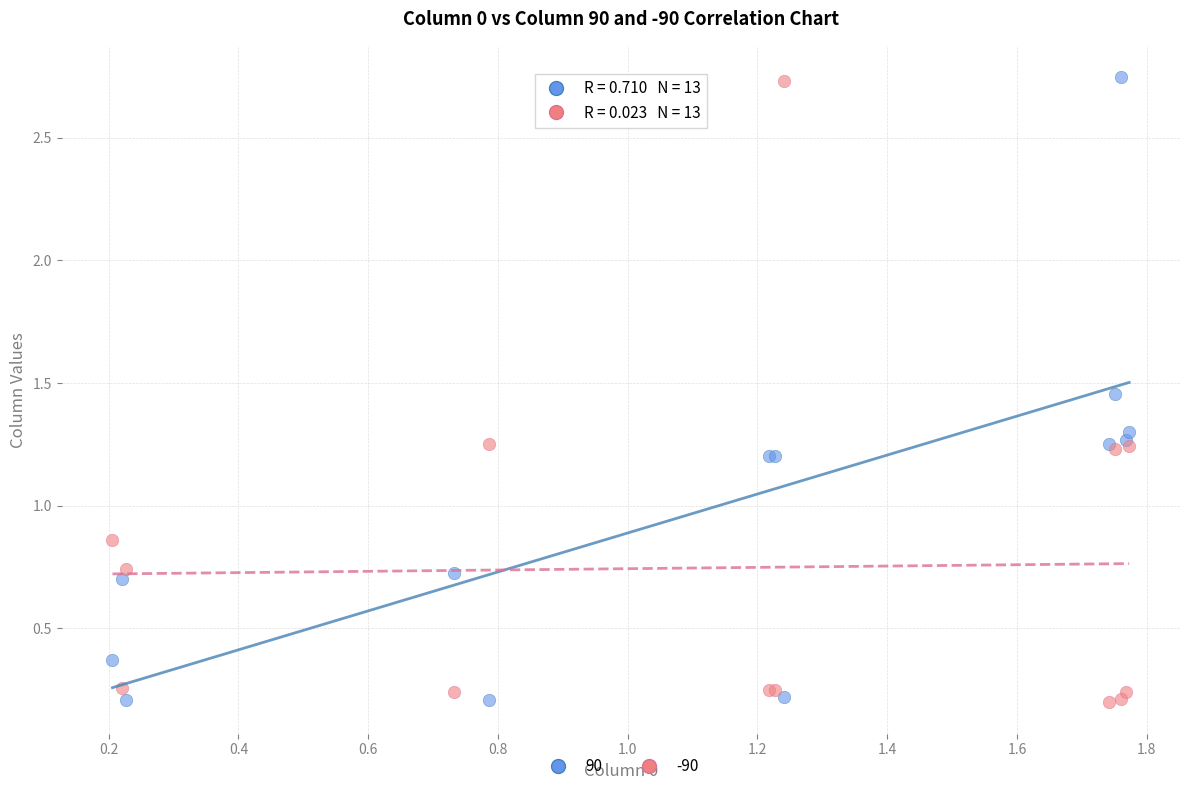

What is the X range (max minus min) for the scatter plot?

1.6